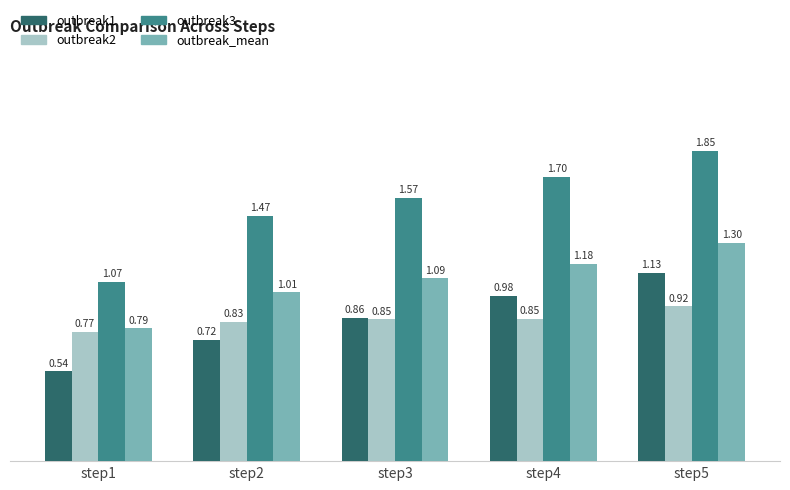

What is the sum of the outbreak1 values at step1 and step2?

1.3